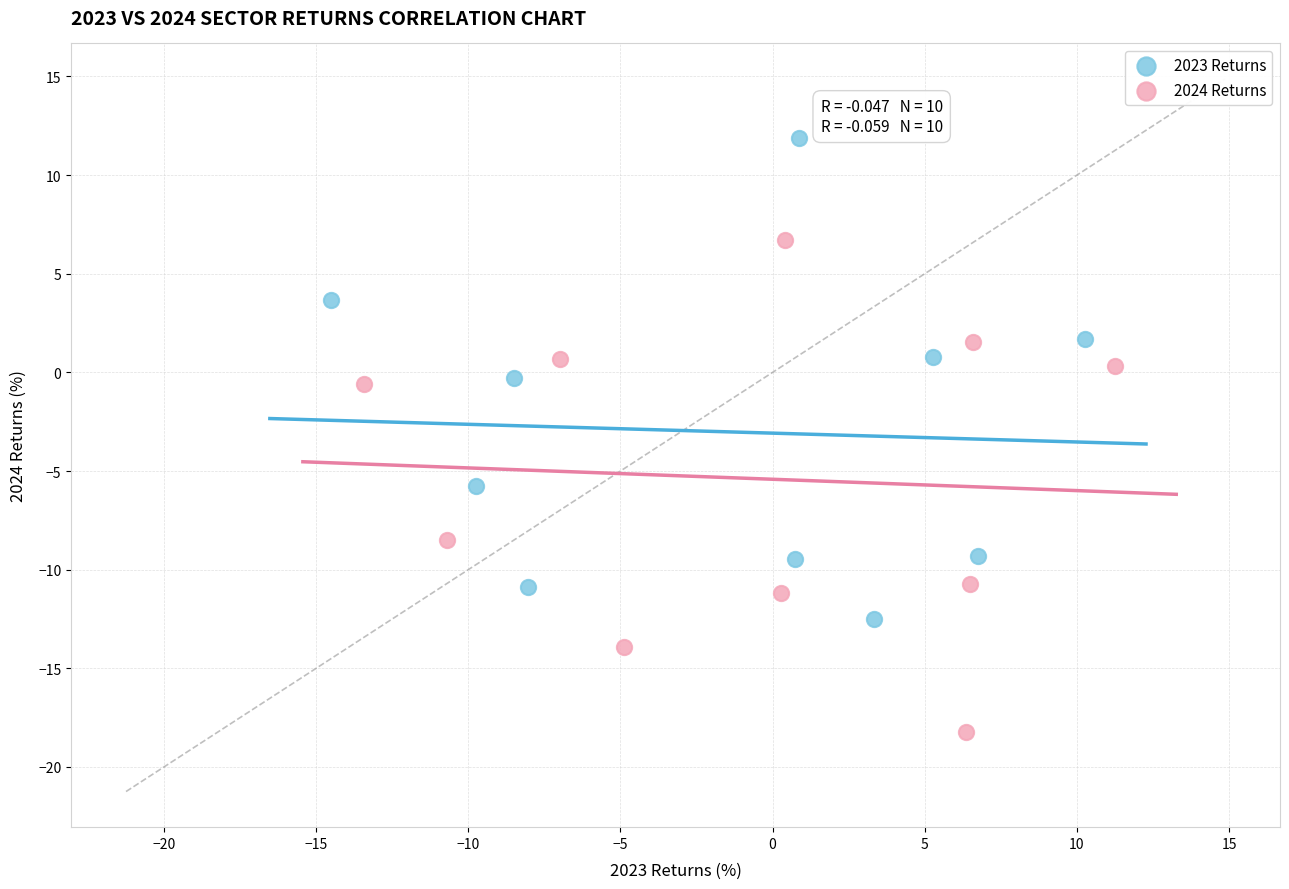

Which series contains the lowest Y value?

2024 Returns